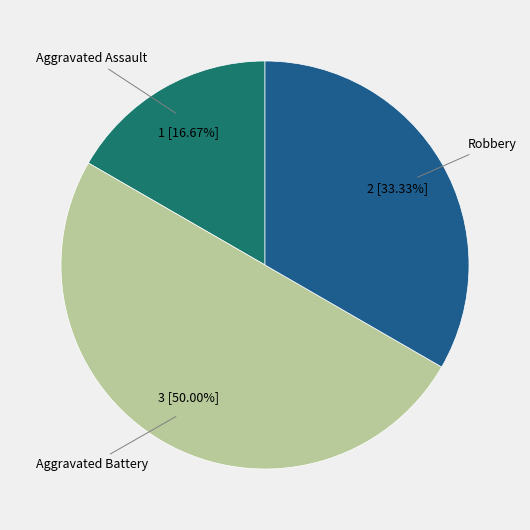

Between Aggravated Battery and Robbery, which is larger?

Aggravated Battery